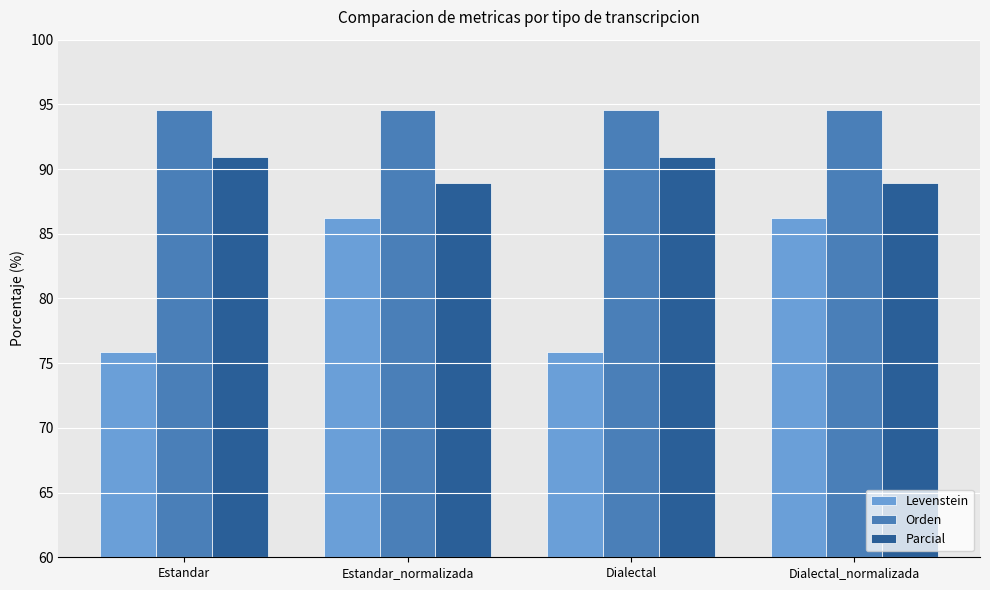

Which series has the widest spread of values?

Levenstein